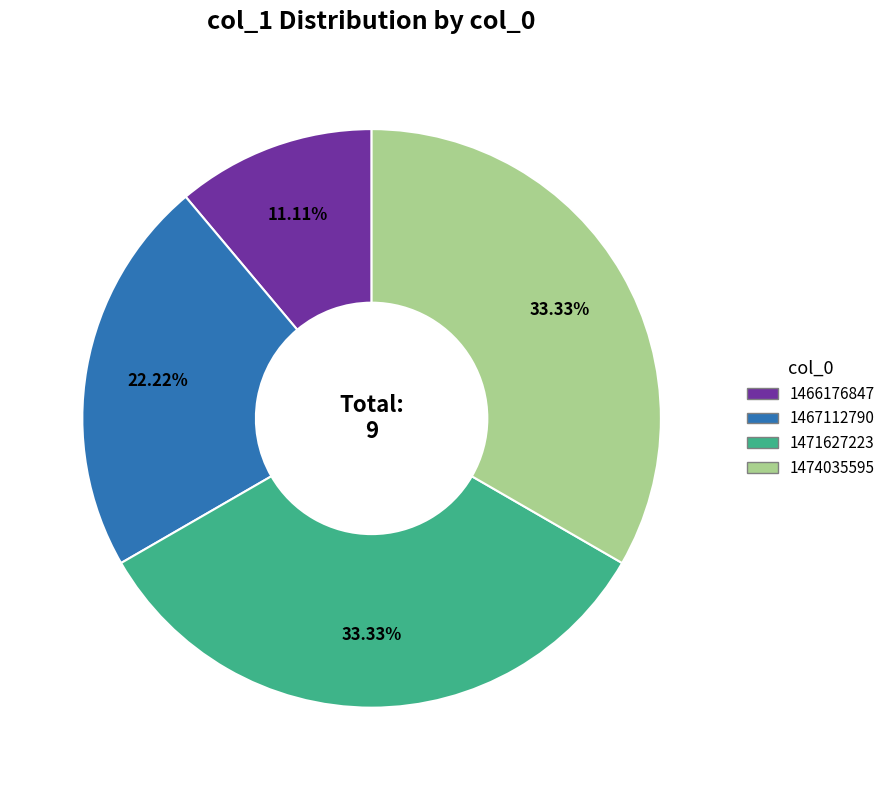

Does any single category account for the majority?

No